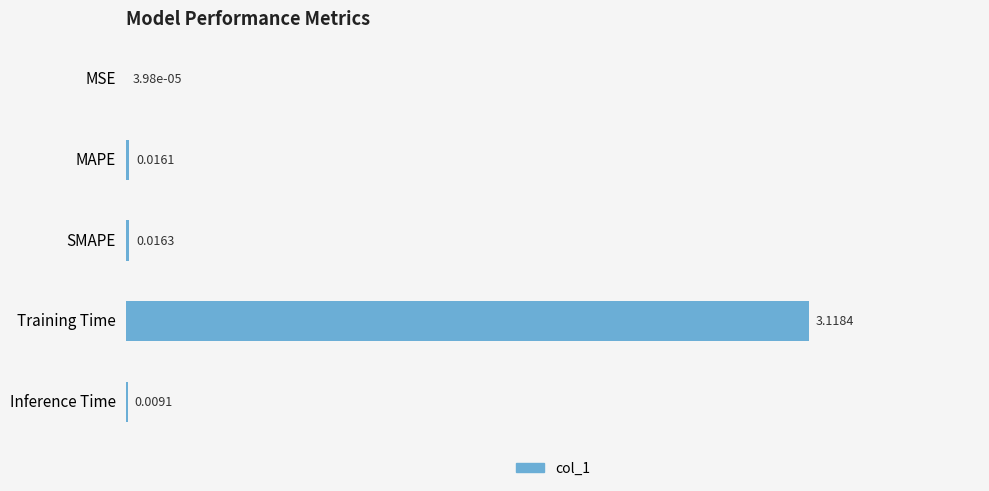

At which label is the value closest to 1?

SMAPE